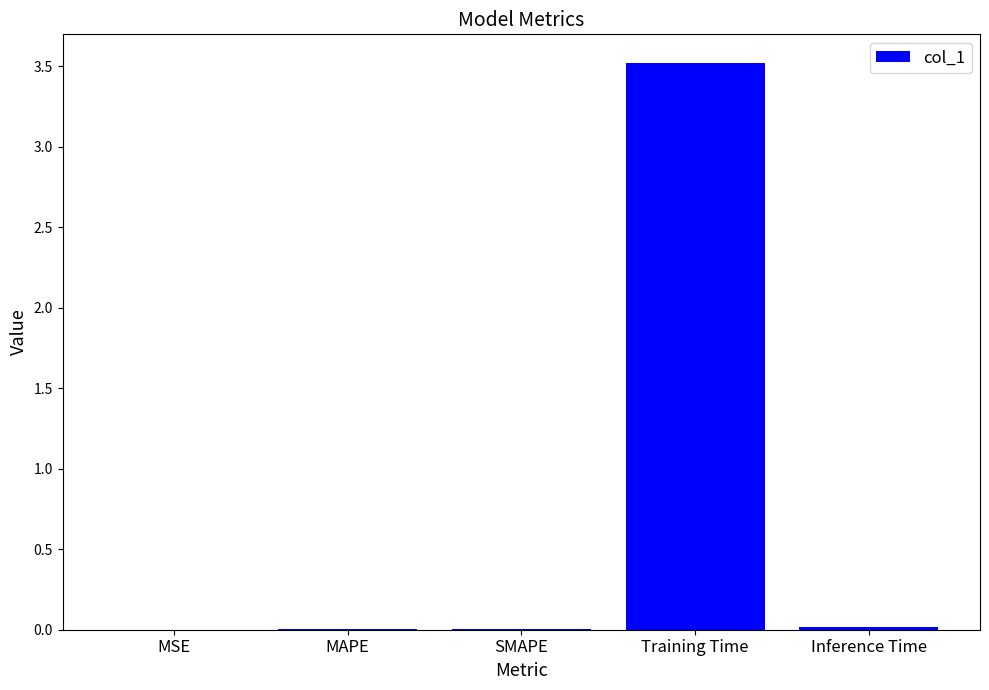

Which category has the highest value across all series?

Training Time